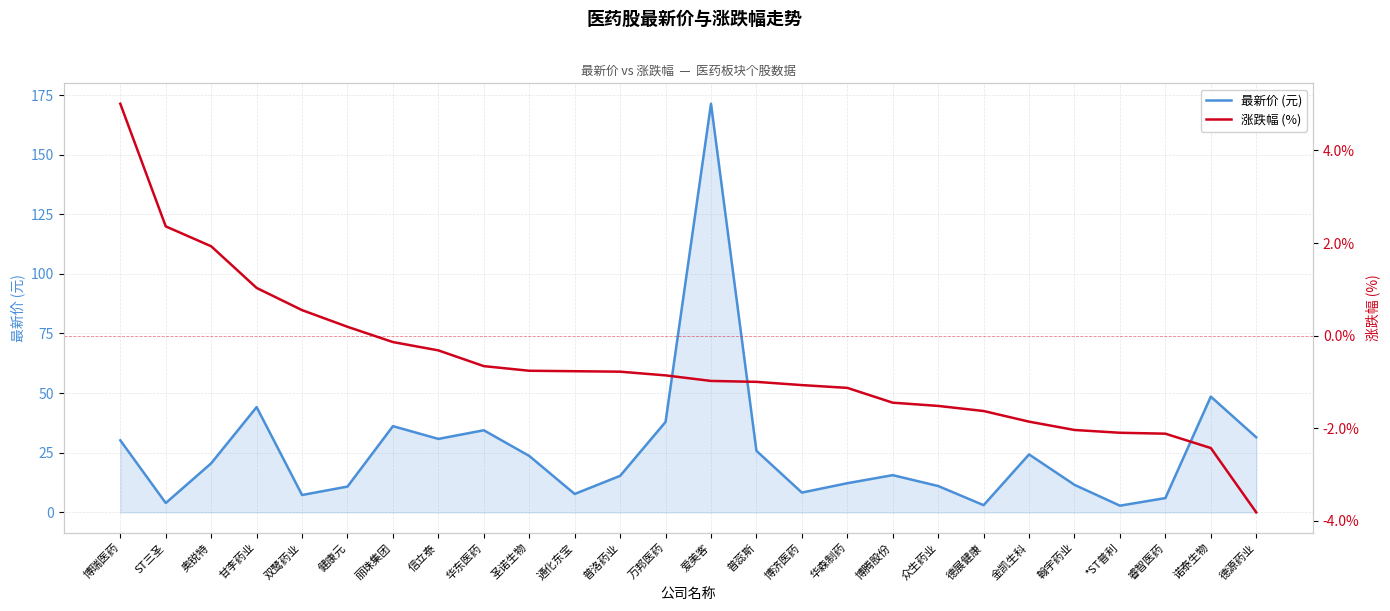

The value of 最新价 (元) at 博济医药 is 14.4. True or false?

False